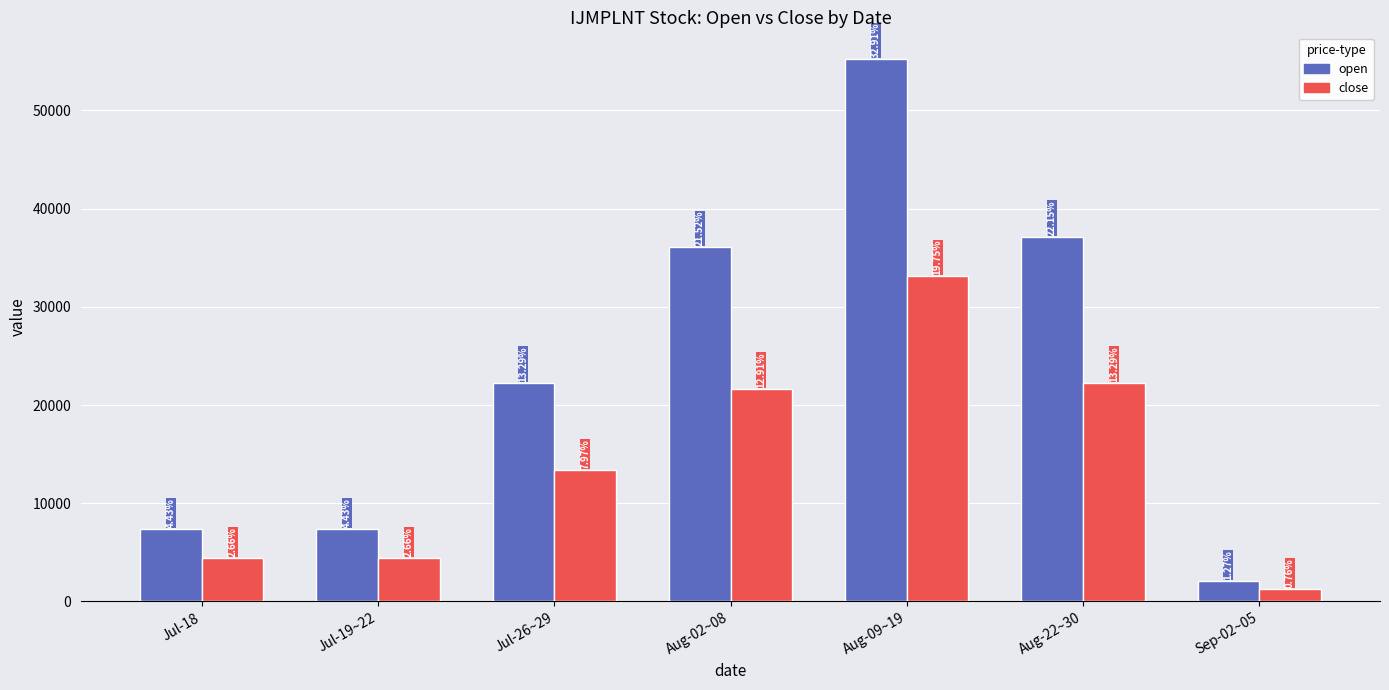

What is the maximum value shown in the chart?

55180.0